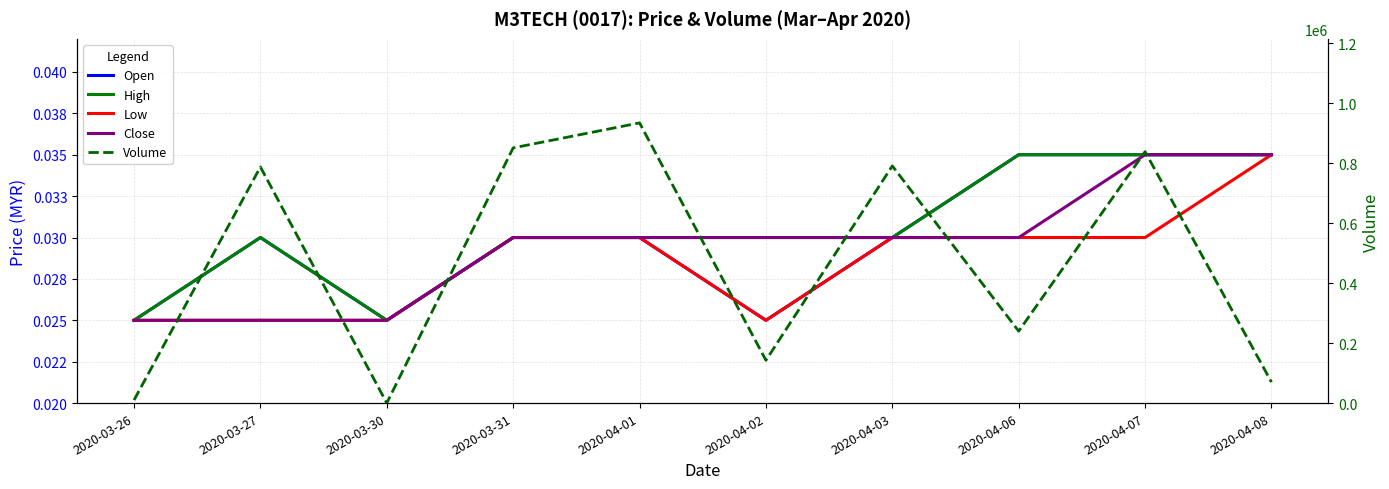

At which category is the sum across all series the highest?

2020-04-01